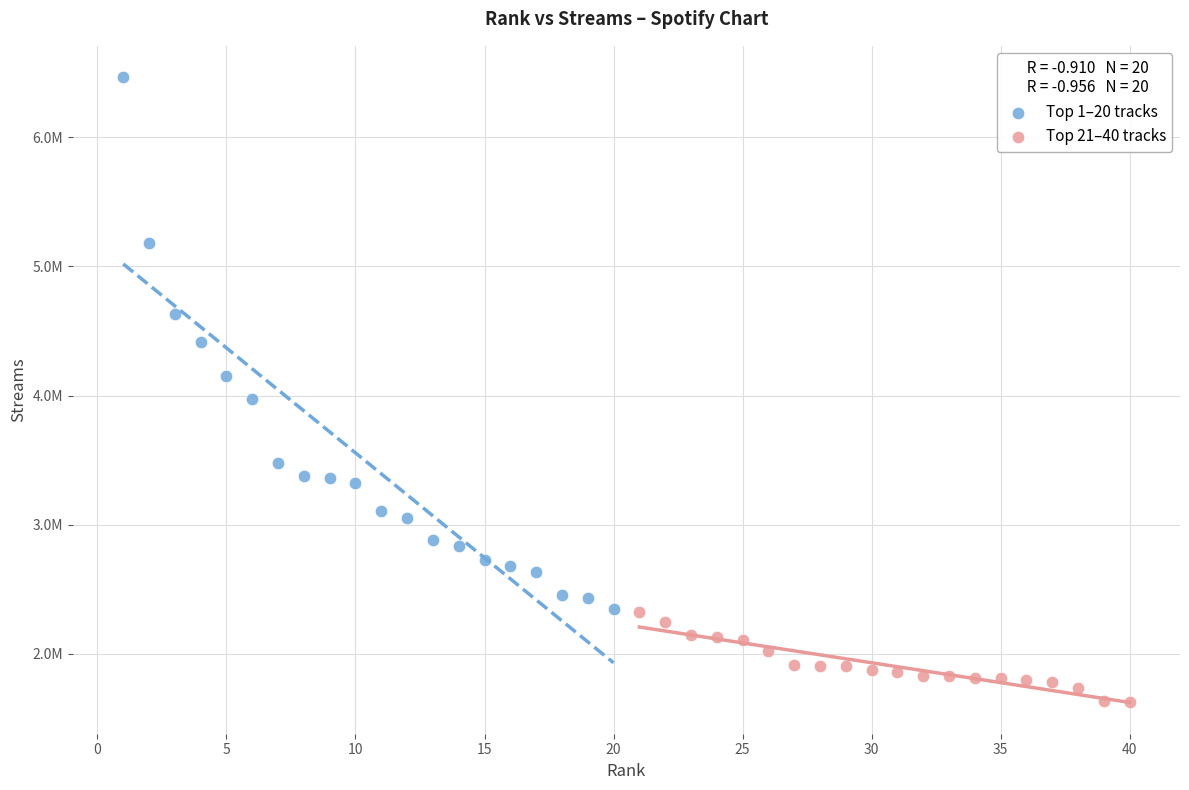

What are all the series names shown in the legend?

Top 1–20 tracks, Top 21–40 tracks